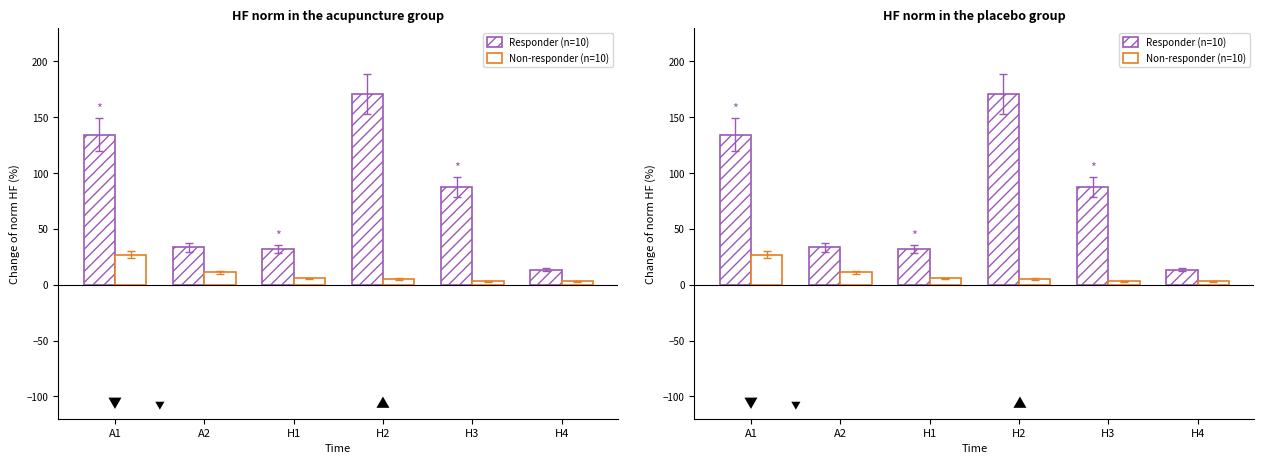

What is the value of the Responder (n=10) bar at the 3rd from the left?

31.9